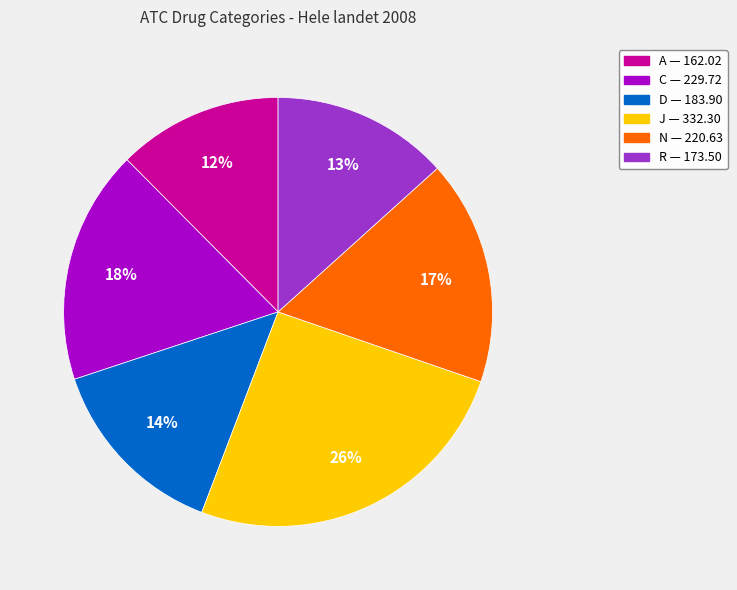

To the nearest percent, what is the average slice percentage?

17%